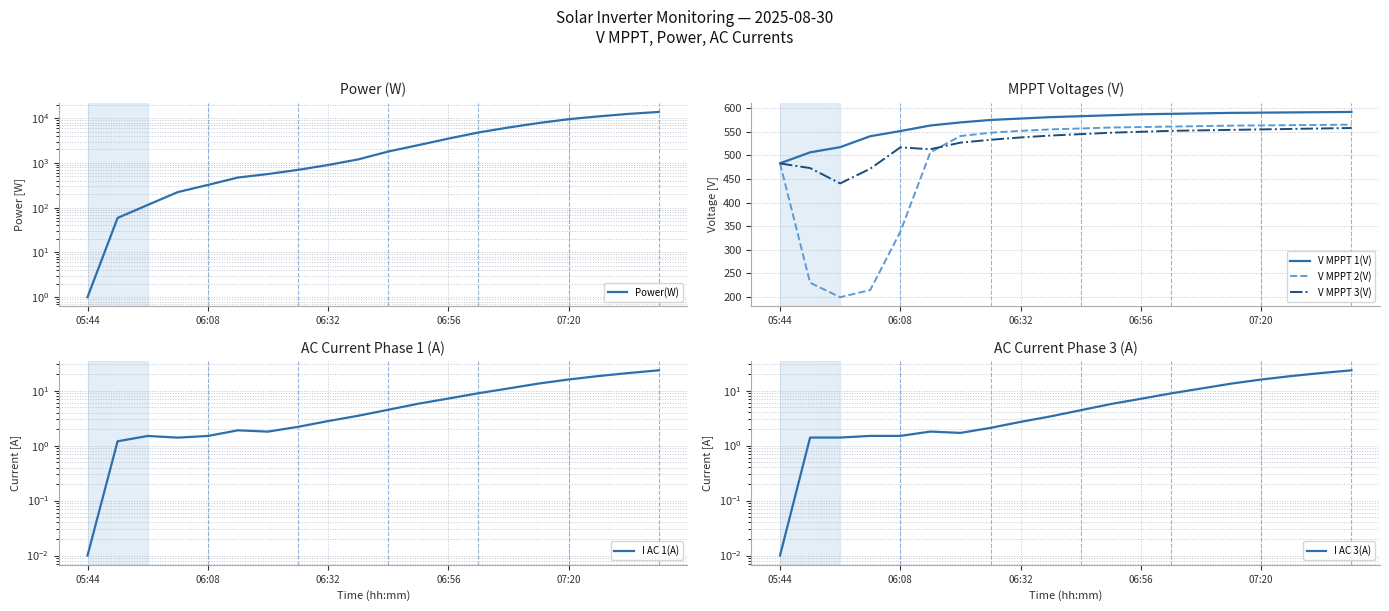

Read the V MPPT 2(V) value at 06:32.

552.0